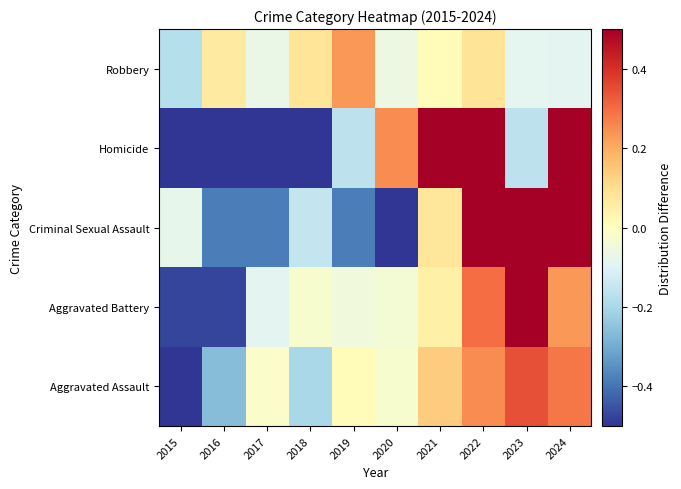

Rank the series by their maximum value, from lowest to highest.

Robbery, Aggravated Assault, Aggravated Battery, Criminal Sexual Assault, Homicide